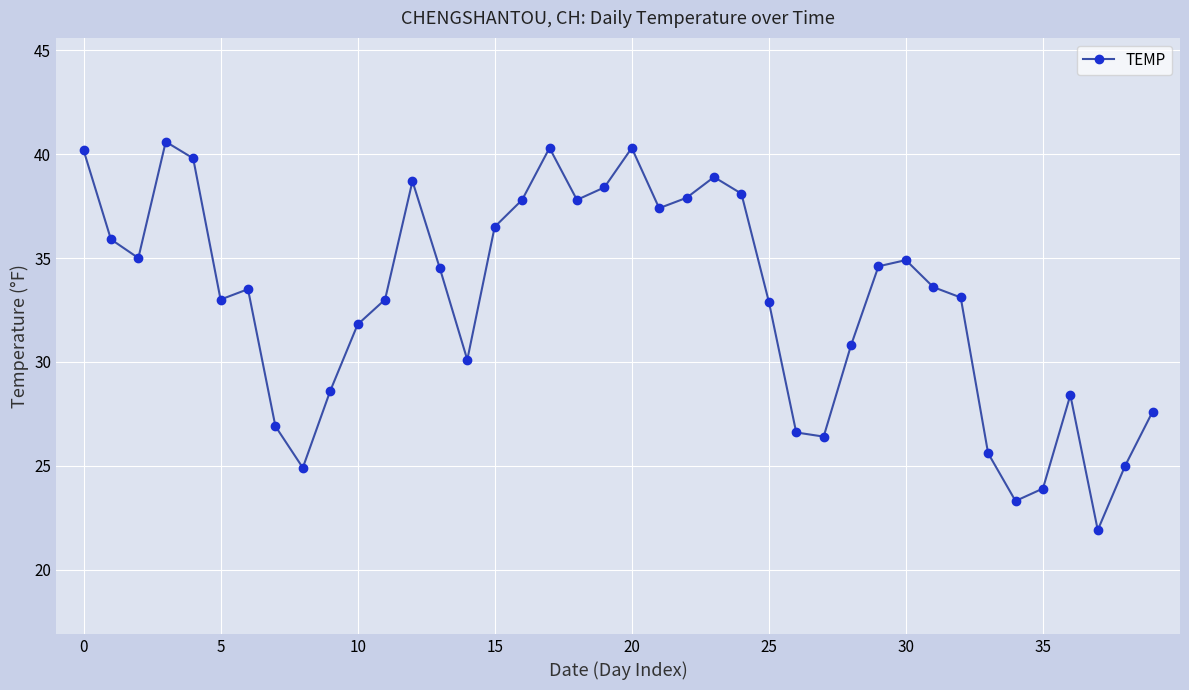

What is the value of the 39th point from the left?

25.0